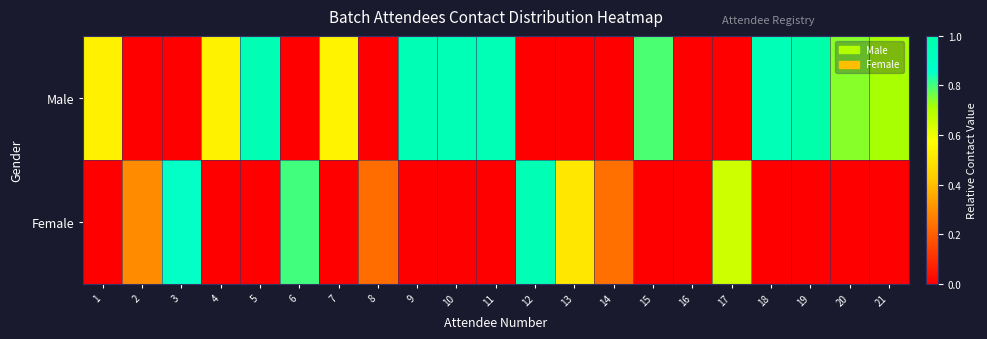

Which series has the largest total across all categories?

Male